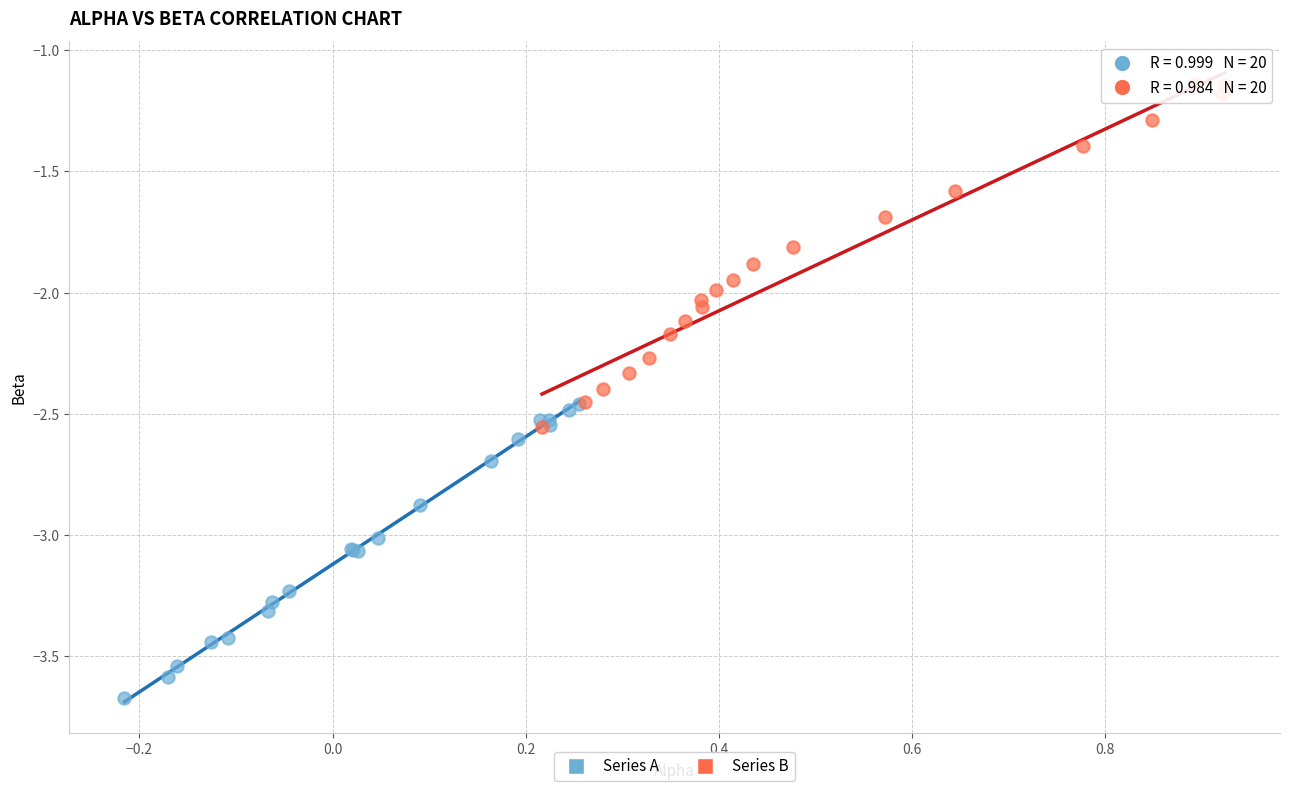

Which series has the largest Y range (max minus min)?

Series B